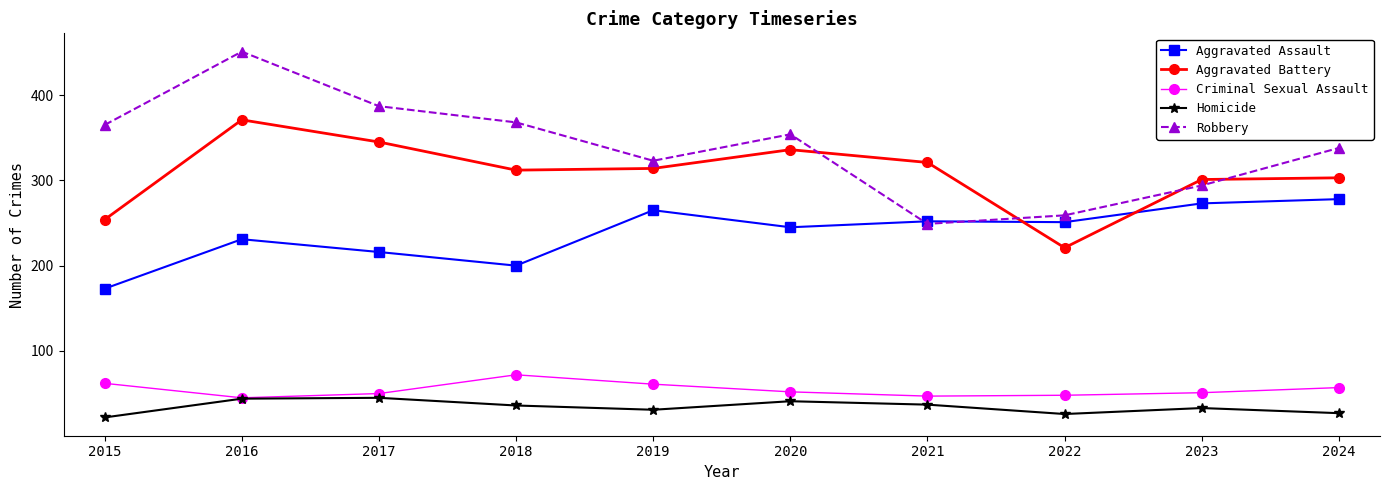

Rank the series by their maximum value, from highest to lowest.

Robbery, Aggravated Battery, Aggravated Assault, Criminal Sexual Assault, Homicide